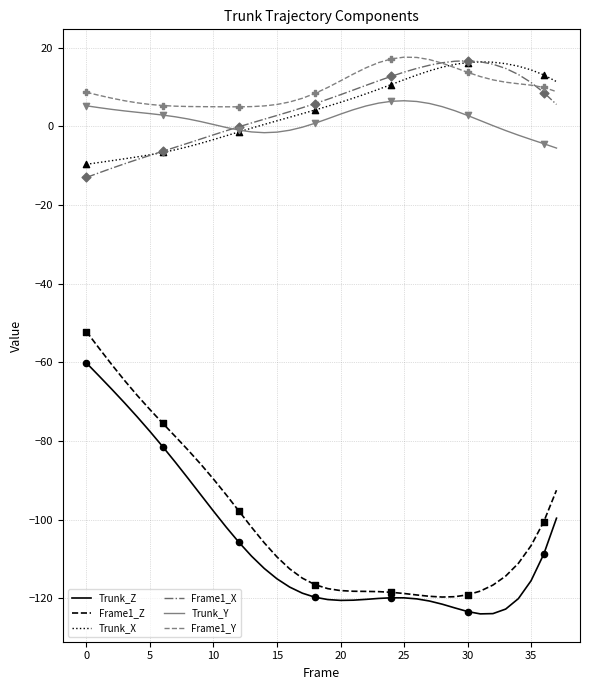

True or false: Frame1_Y and Trunk_Z cross at least once.

False